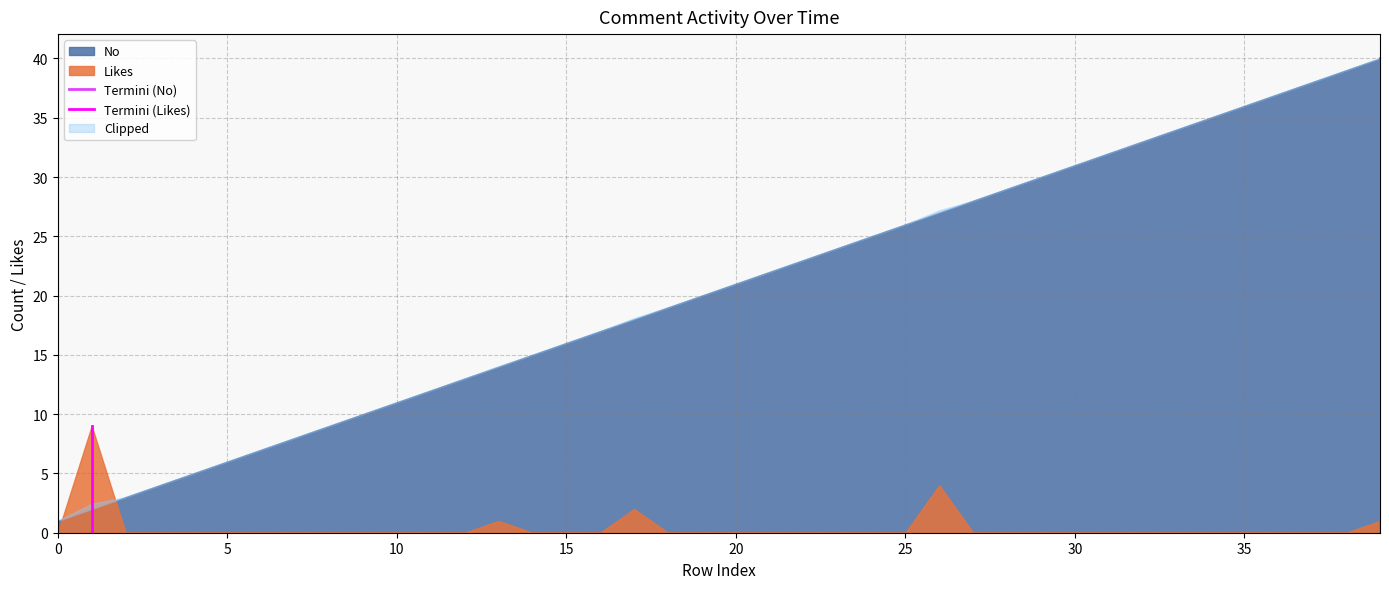

How many values in Termini (No) are above zero?

1